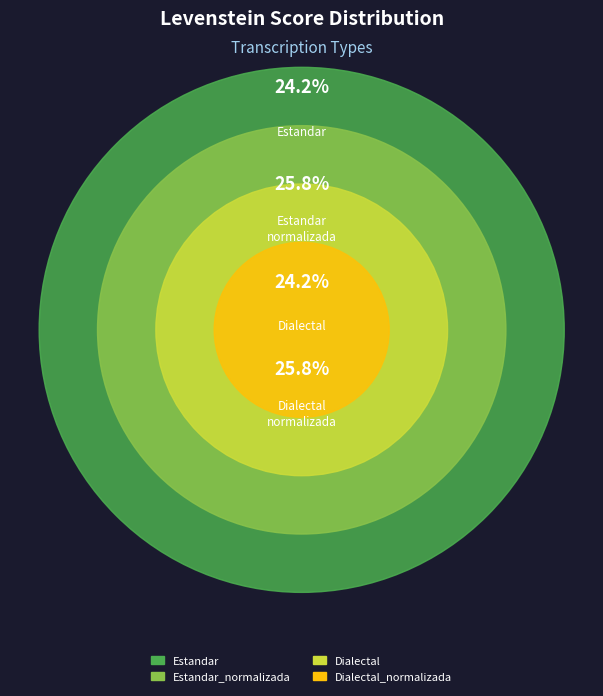

Combined, what portion of the pie is Dialectal_normalizada and Estandar?

50.0%